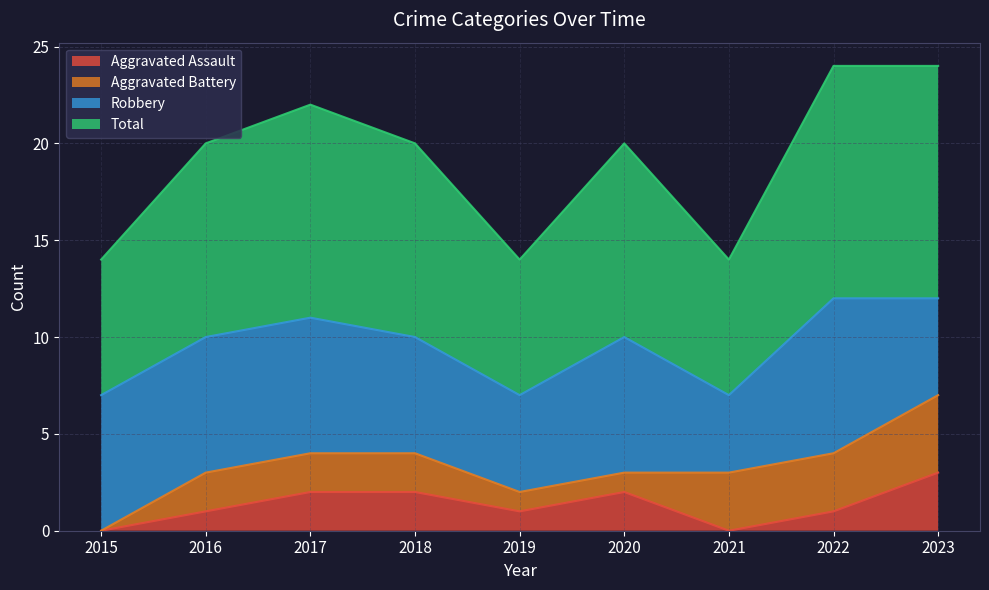

Is it true that Aggravated Assault equals 2 at 2018?

True